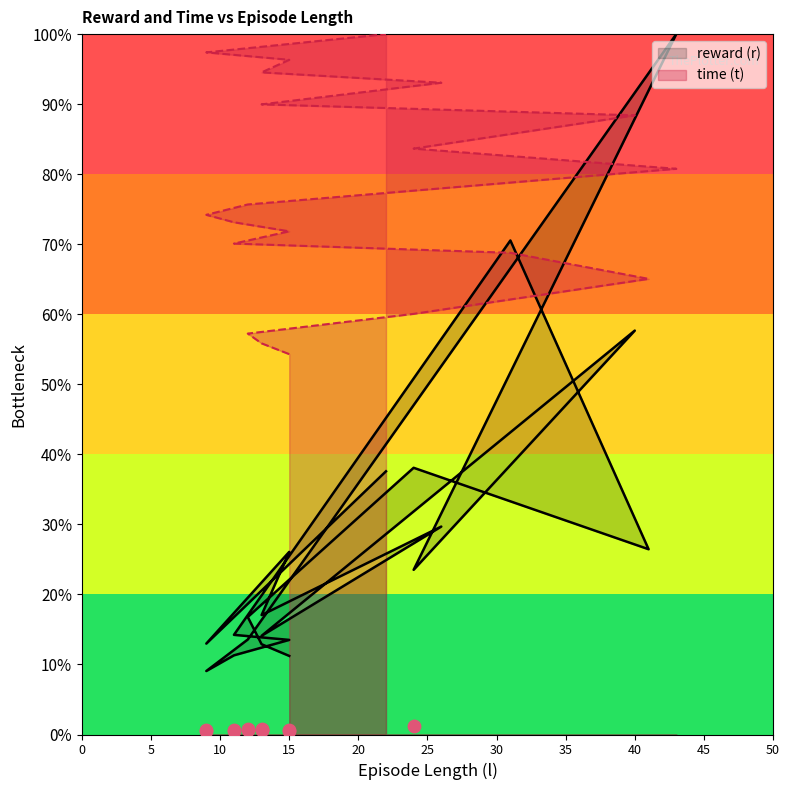

Is the value of time (t) at 13 greater than the value of reward (r) at 26?

Yes